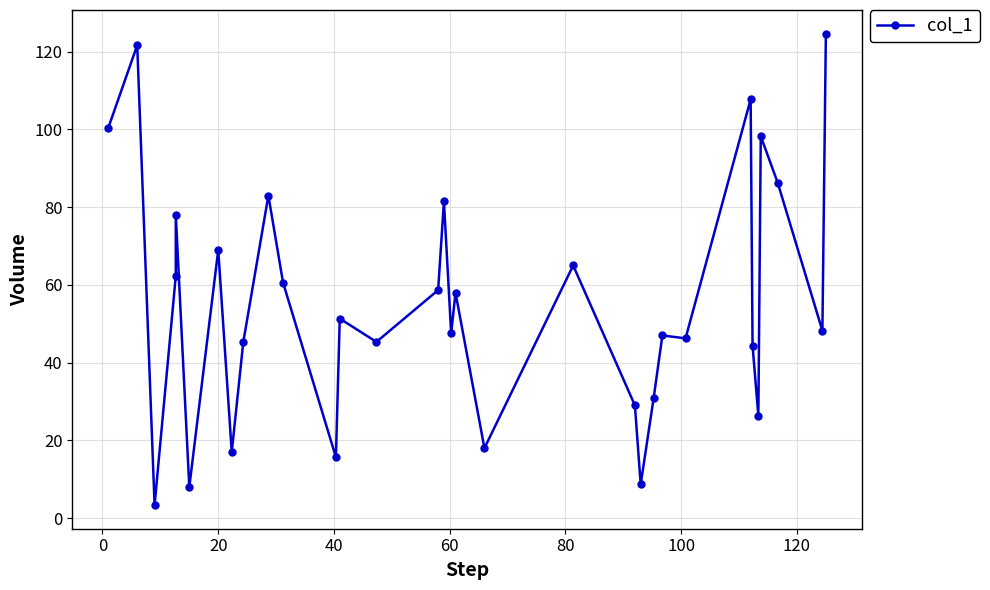

Reading left to right, transcribe all the data shown in this chart.

100.4	121.7	3.3	62.3	78.0	8.0	69.0	17.0	45.3	83.0	60.6	15.7	51.3	45.3	58.7	81.5	47.5	58.0	18.0	65.0	29.0	8.7	31.0	47.0	46.2	107.8	44.3	26.3	98.2	86.3	48.2	124.7